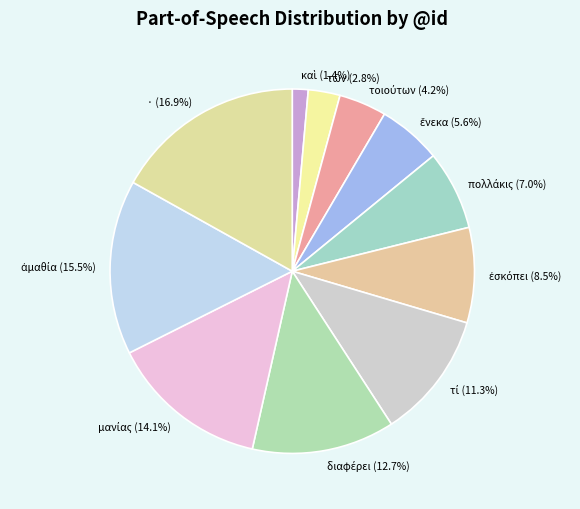

Which category has the biggest portion of the pie?

·